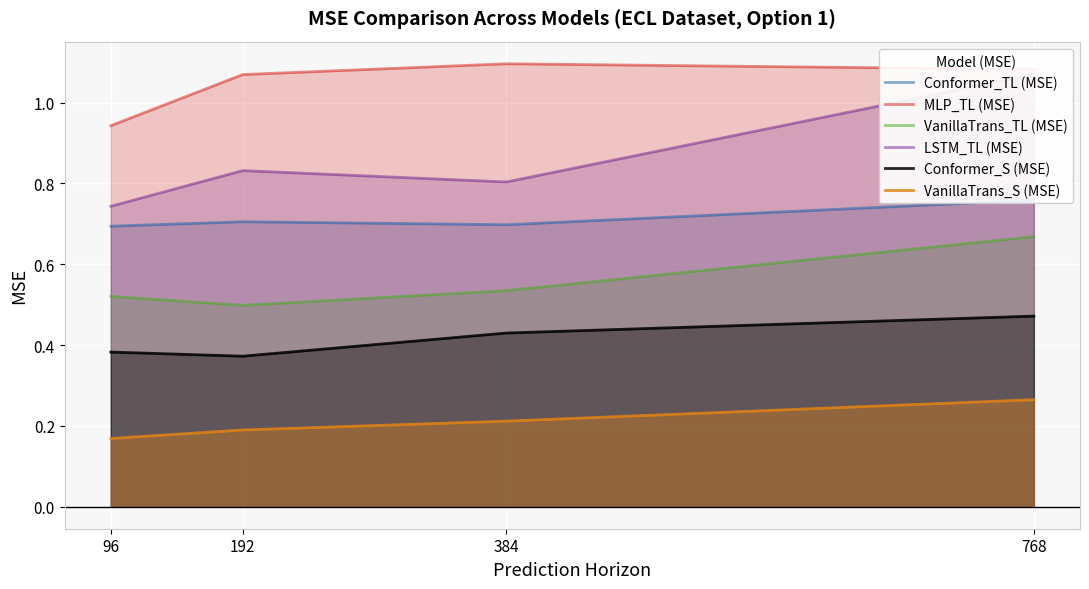

Reading right to left, transcribe all the data shown in this chart.

Conformer_TL (MSE): 768=0.8	384=0.7	192=0.7	96=0.7
MLP_TL (MSE): 768=1.1	384=1.1	192=1.1	96=0.9
VanillaTrans_TL (MSE): 768=0.7	384=0.5	192=0.5	96=0.5
LSTM_TL (MSE): 768=1.1	384=0.8	192=0.8	96=0.7
Conformer_S (MSE): 768=0.5	384=0.4	192=0.4	96=0.4
VanillaTrans_S (MSE): 768=0.3	384=0.2	192=0.2	96=0.2